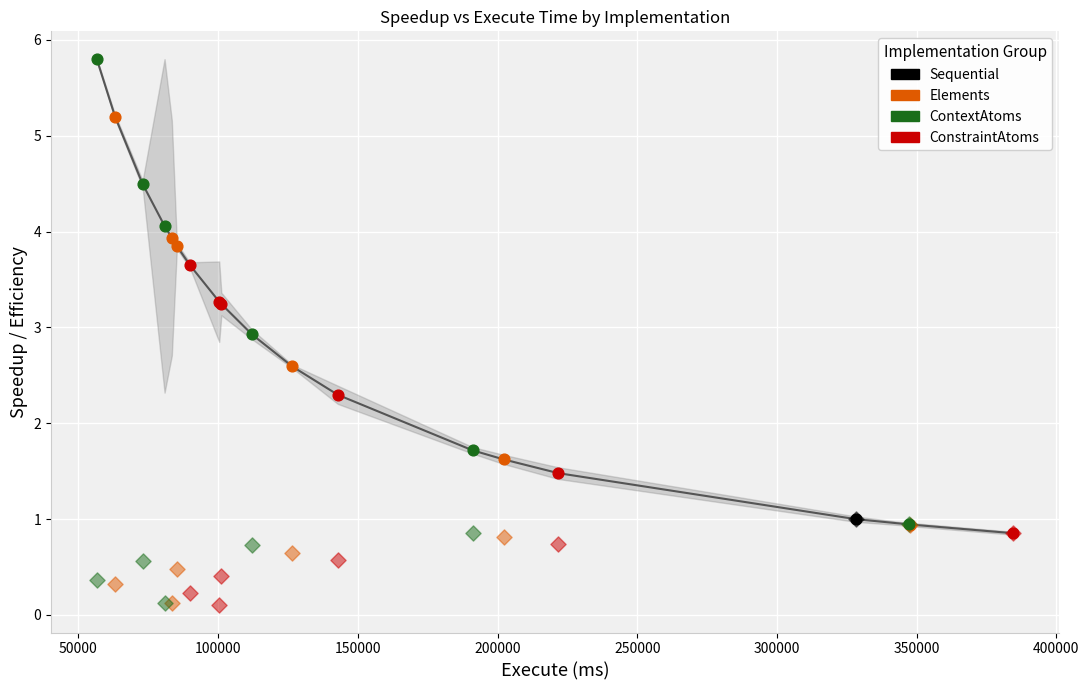

Which series has the widest spread of Y values?

Speedup